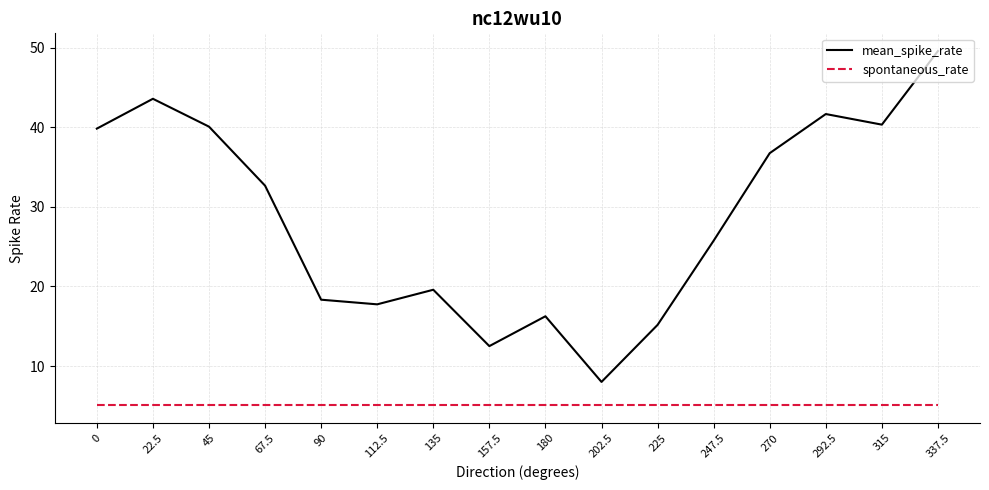

At which label does mean_spike_rate reach its minimum?

202.5